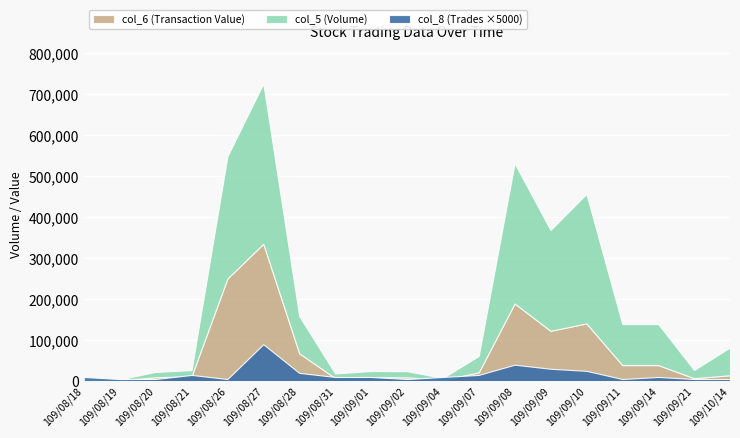

Which series has the largest total across all categories?

col_5 (Volume)